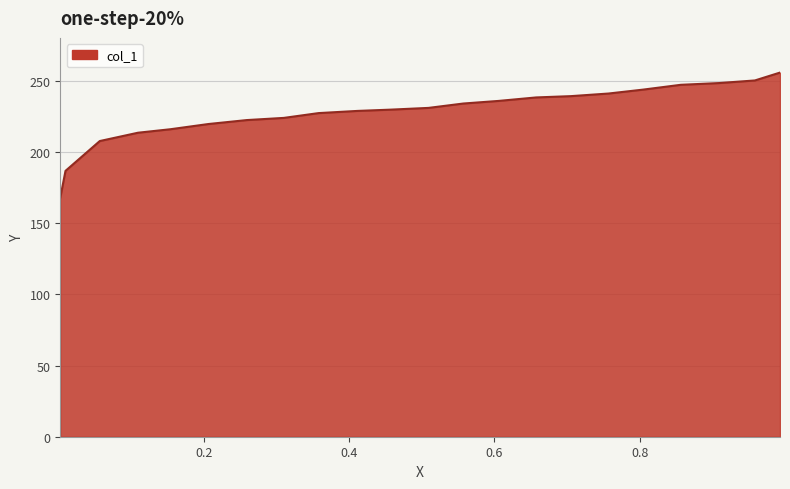

What is the difference between the maximum and second lowest values?

69.0